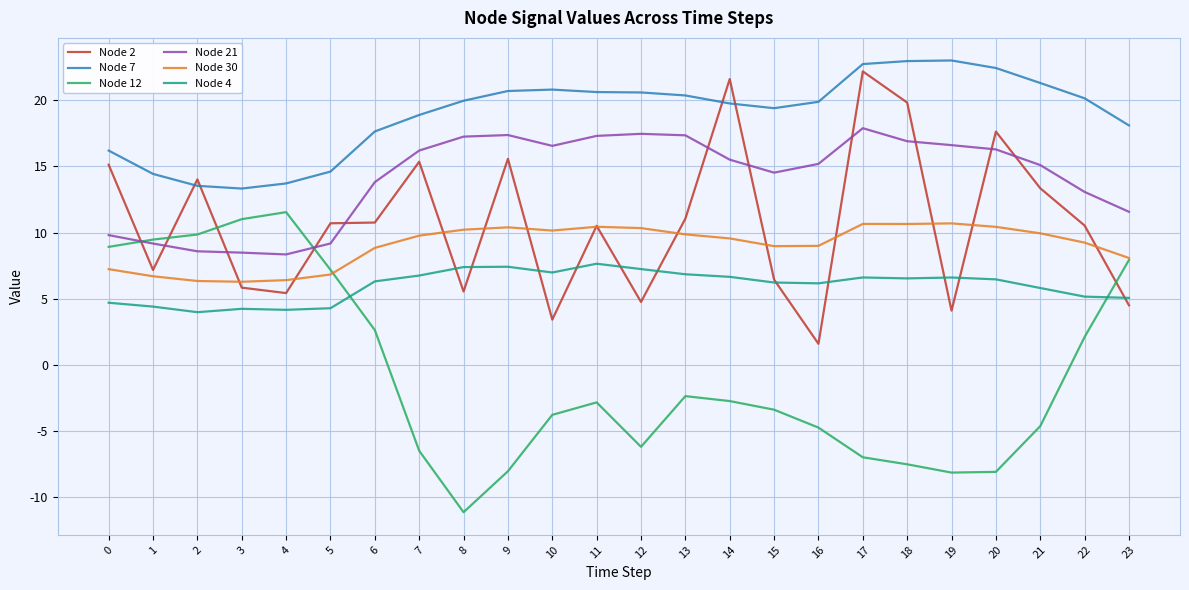

What is the minimum value for Node 12?

-11.1